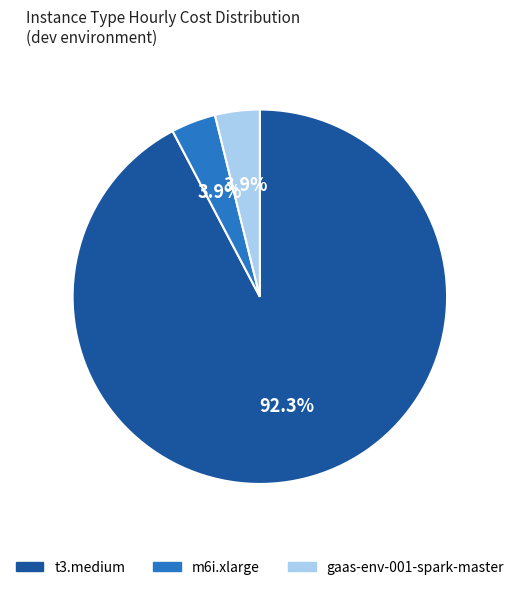

Is it true that m6i.xlarge is 4% of the pie?

True